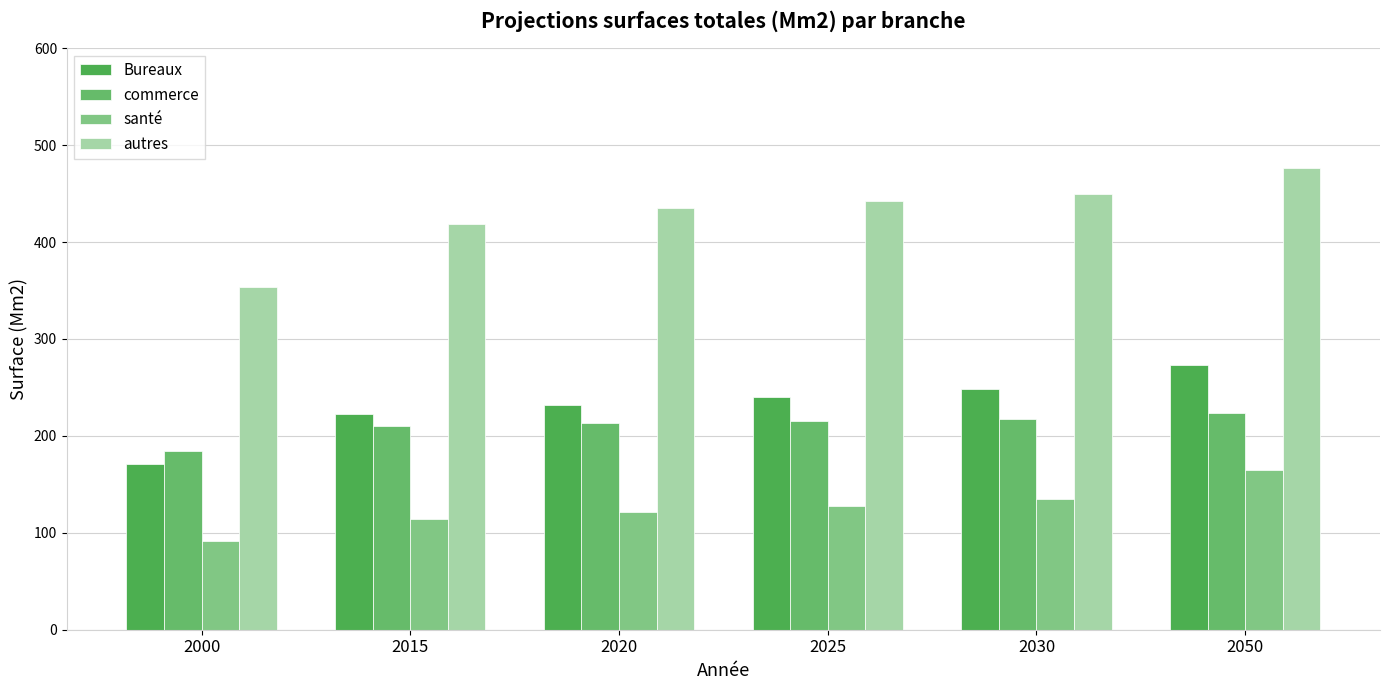

Is the value of Bureaux at 2020 greater than the value of autres at 2020?

No